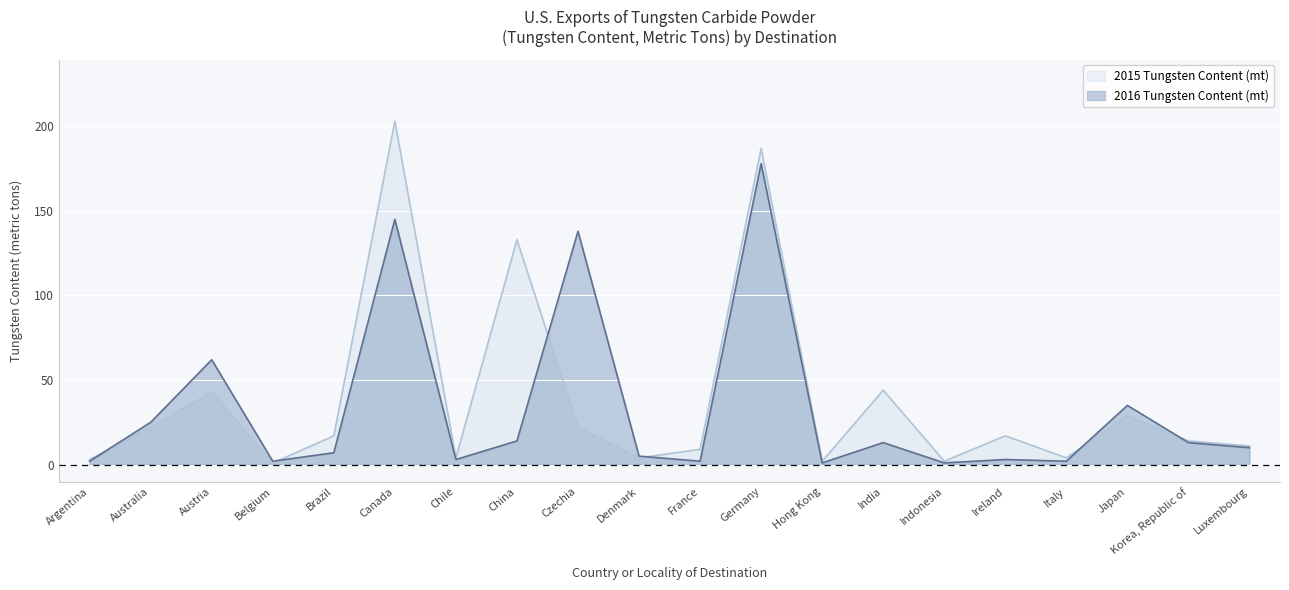

At Denmark, list the series in order from smallest to largest.

2015 Tungsten Content (mt), 2016 Tungsten Content (mt)